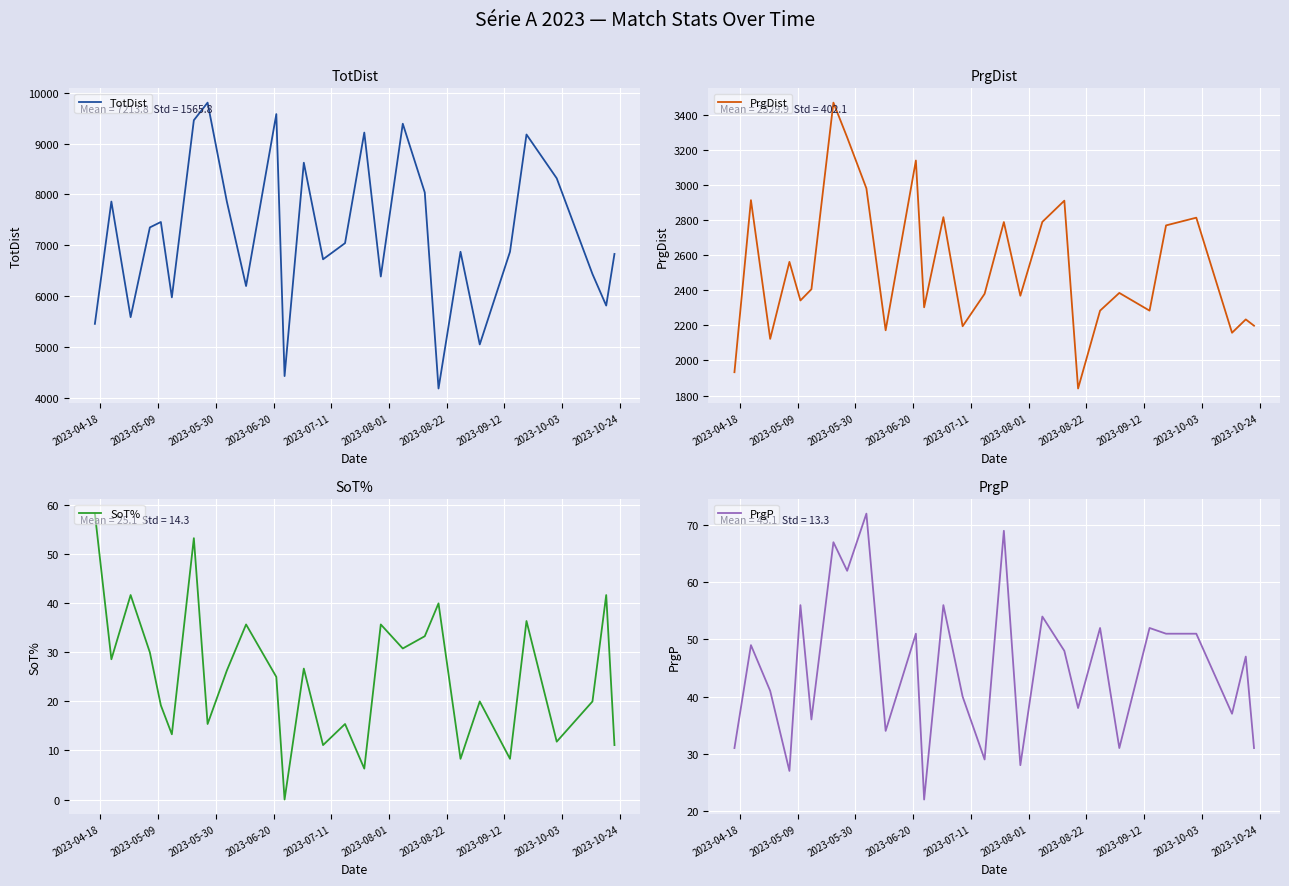

What is the difference between the maximum and minimum values in the PrgP series?

50